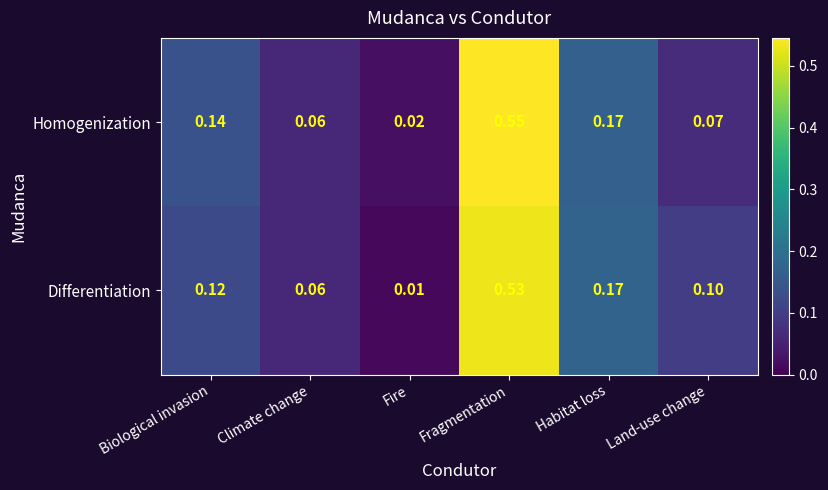

Between Biological invasion and Climate change, which series saw the biggest shift?

Homogenization